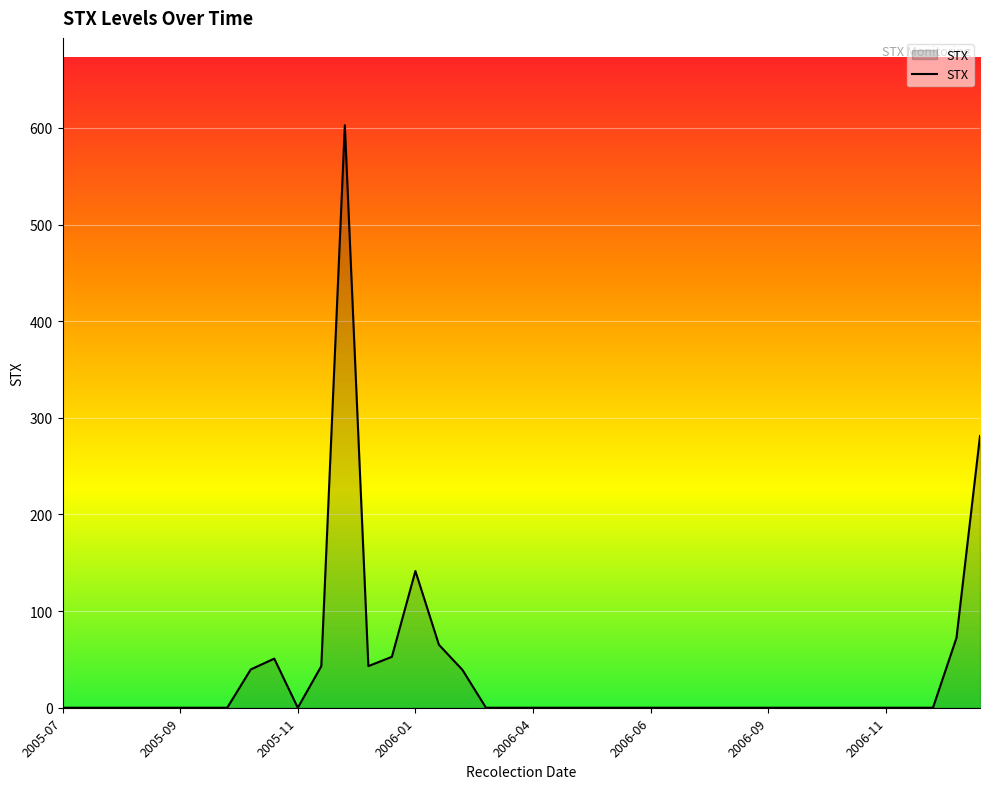

What is the sum of all values?

1431.3